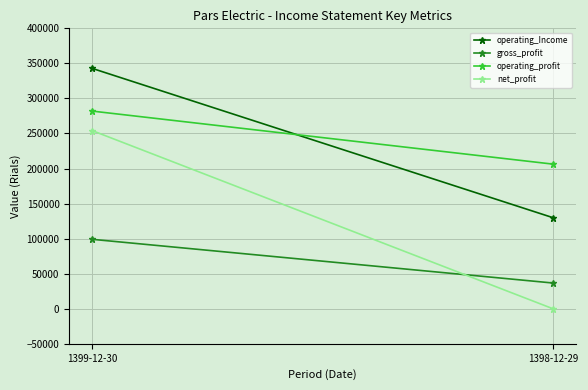

Where is operating_profit nearest to the value 244119?

1399-12-30